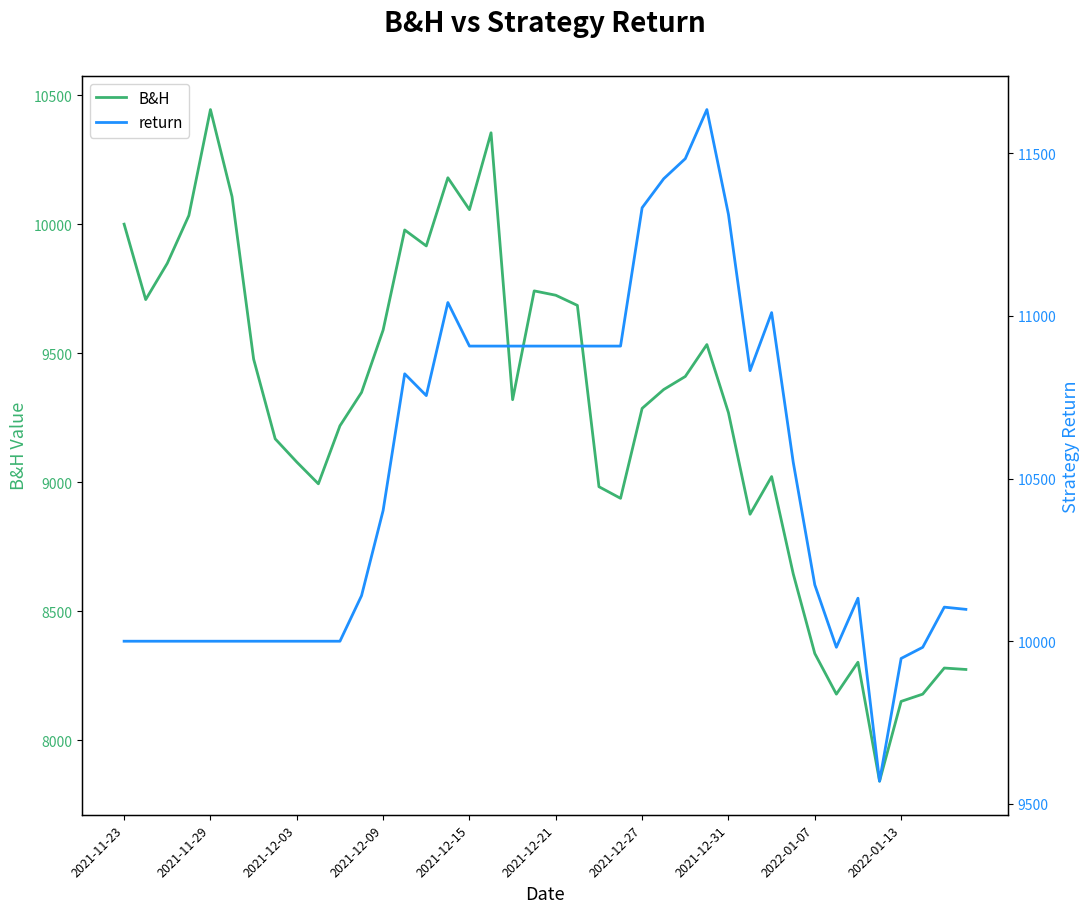

Where is the first local maximum for return?

13